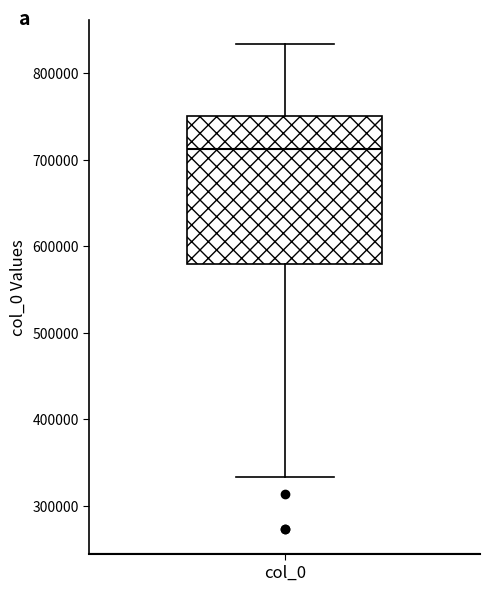

Transcribe this box plot: give where the median line is, the range the box spans, and where the two whiskers end, as read against the y-axis. The values are not printed on the chart, so give them approximately, as read against the axis.

median 710000, box 580000 to 750000, whiskers 330000 to 830000